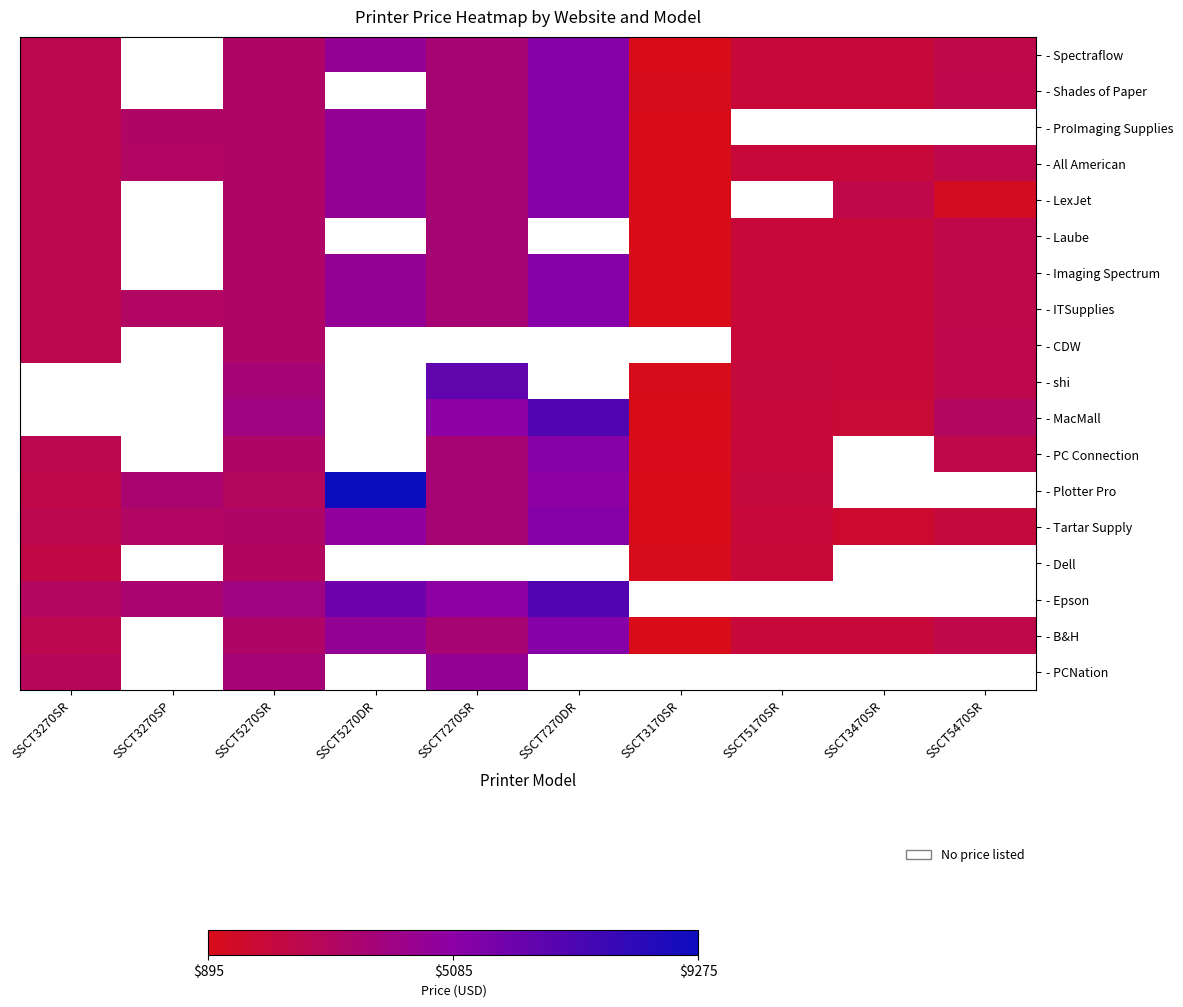

At which label is - LexJet closest to 3095?

SSCT5270SR